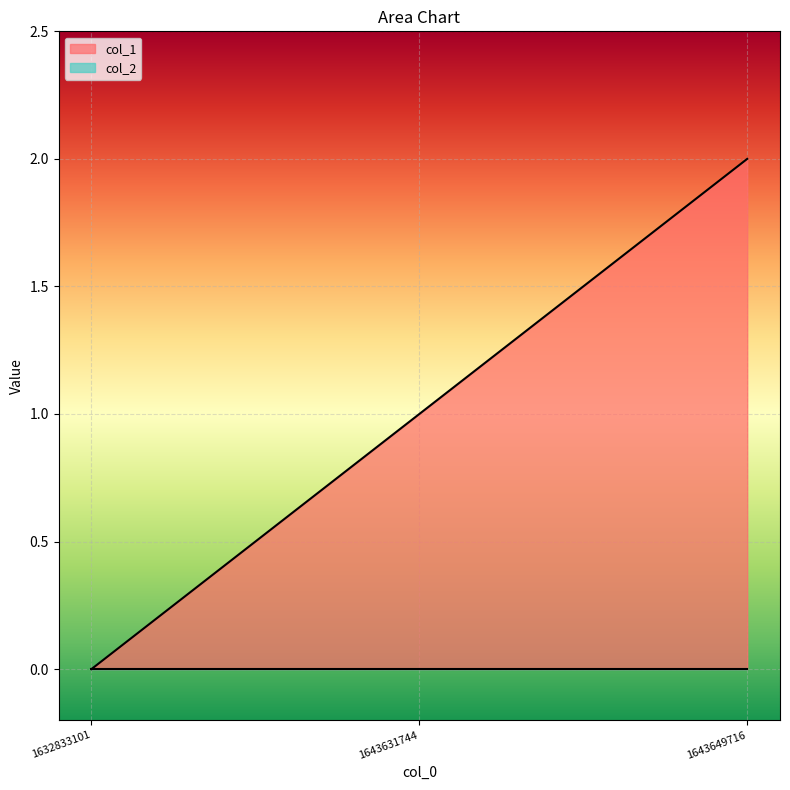

What is the change in value from 1643631744 to 1643649716?

+1